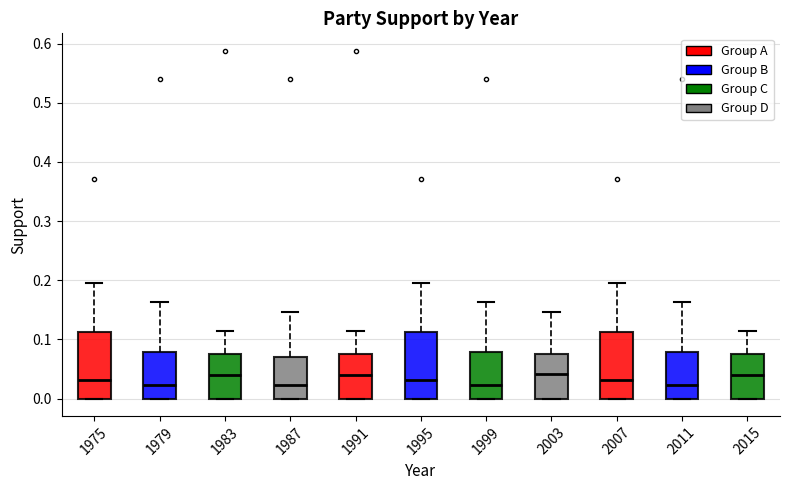

Reading left to right, read every box against the y-axis: the position of its median line, the range the box covers, and the ends of its whiskers. The values are not printed on the chart, so give them approximately, as read against the axis.

1975: median 0.03, box 0.00 to 0.11, whiskers 0.00 to 0.20
1979: median 0.02, box 0.00 to 0.08, whiskers 0.00 to 0.16
1983: median 0.04, box 0.00 to 0.08, whiskers 0.00 to 0.11
1987: median 0.02, box 0.00 to 0.07, whiskers 0.00 to 0.15
1991: median 0.04, box 0.00 to 0.08, whiskers 0.00 to 0.11
1995: median 0.03, box 0.00 to 0.11, whiskers 0.00 to 0.20
1999: median 0.02, box 0.00 to 0.08, whiskers 0.00 to 0.16
2003: median 0.04, box 0.00 to 0.08, whiskers 0.00 to 0.15
2007: median 0.03, box 0.00 to 0.11, whiskers 0.00 to 0.20
2011: median 0.02, box 0.00 to 0.08, whiskers 0.00 to 0.16
2015: median 0.04, box 0.00 to 0.08, whiskers 0.00 to 0.11